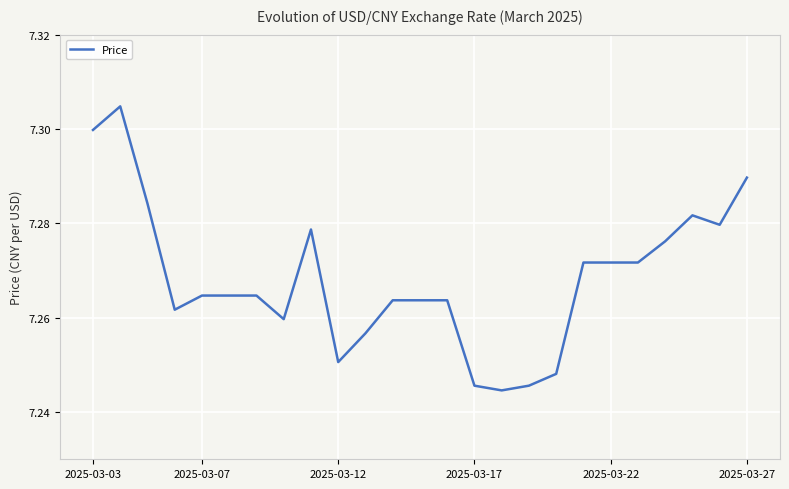

Does the chart display data point markers on the line(s)?

No